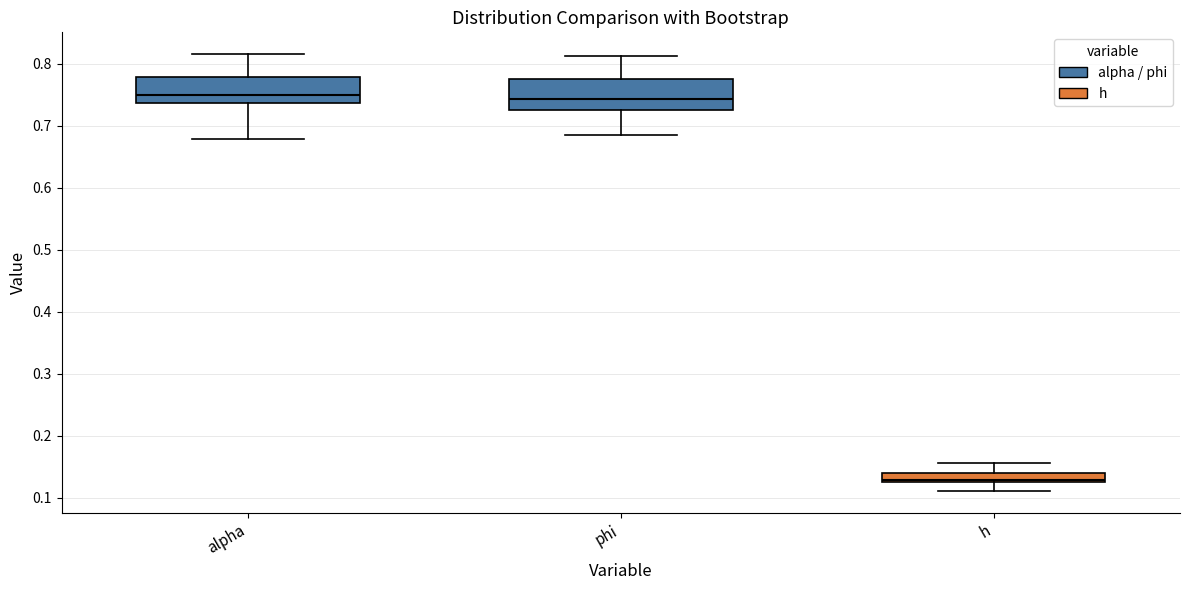

Where does the median line of the box for phi sit on the y-axis? The values are not printed on the chart, so give them approximately, as read against the axis.

0.74